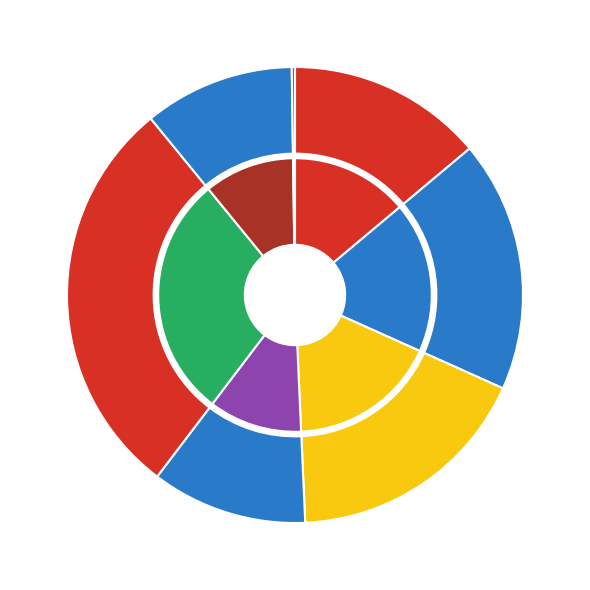

What is the total percentage of 4 and 1?

48.2%